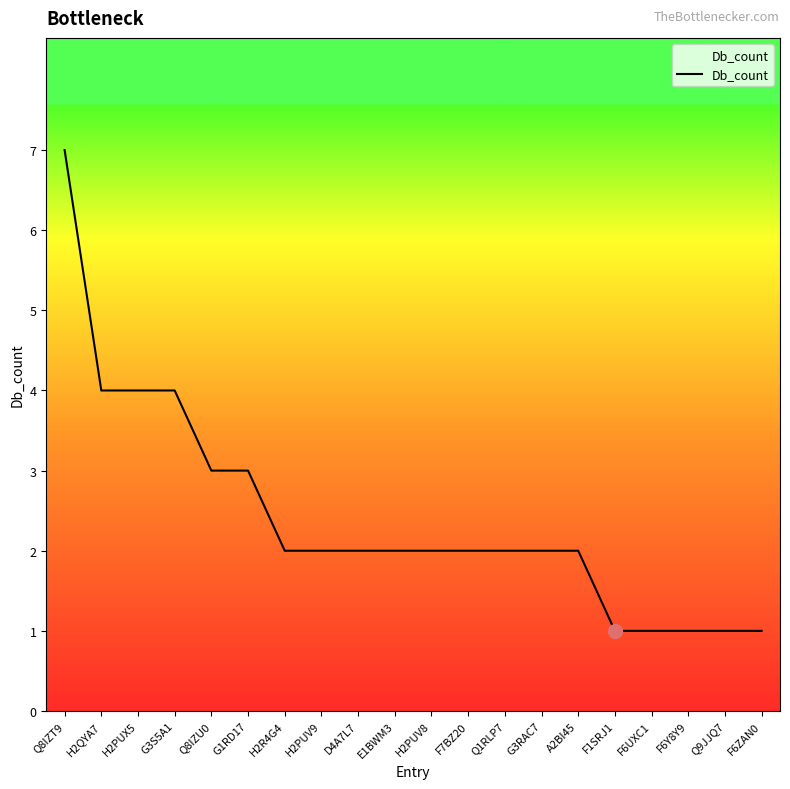

Is this an area chart (filled region under the line)?

No